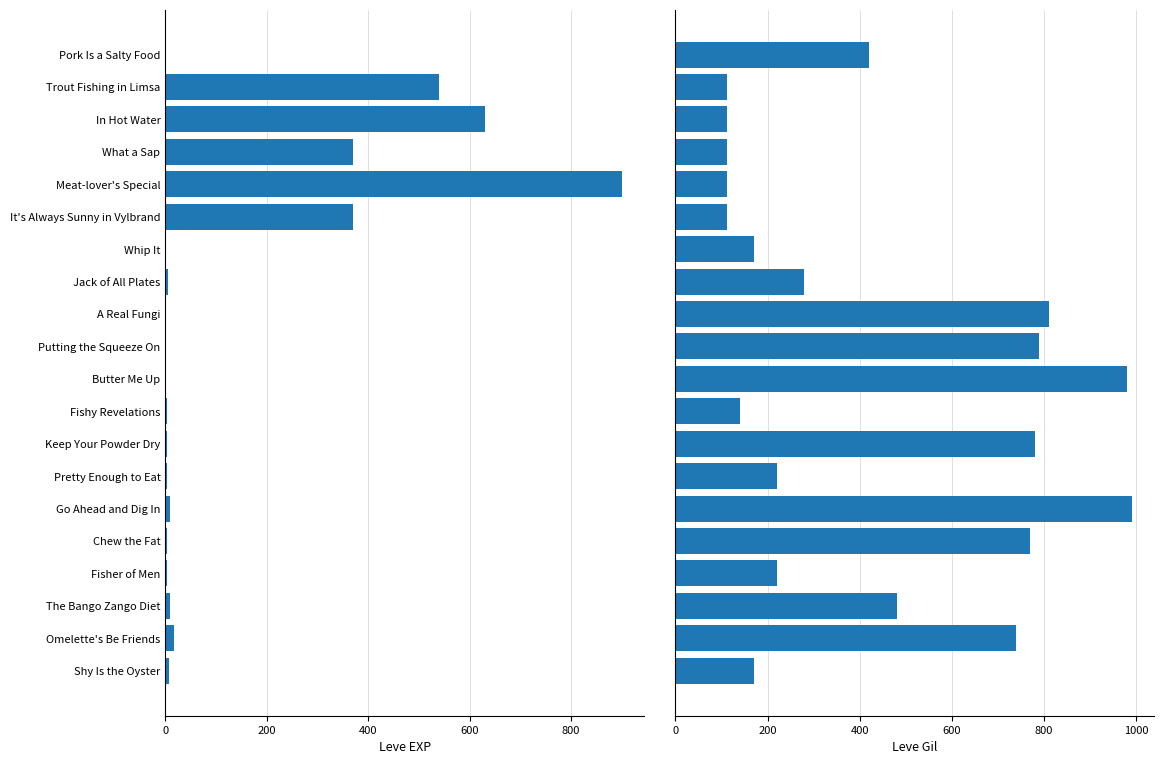

List the series in order of their peak value, lowest first.

Leve EXP, Leve Gil